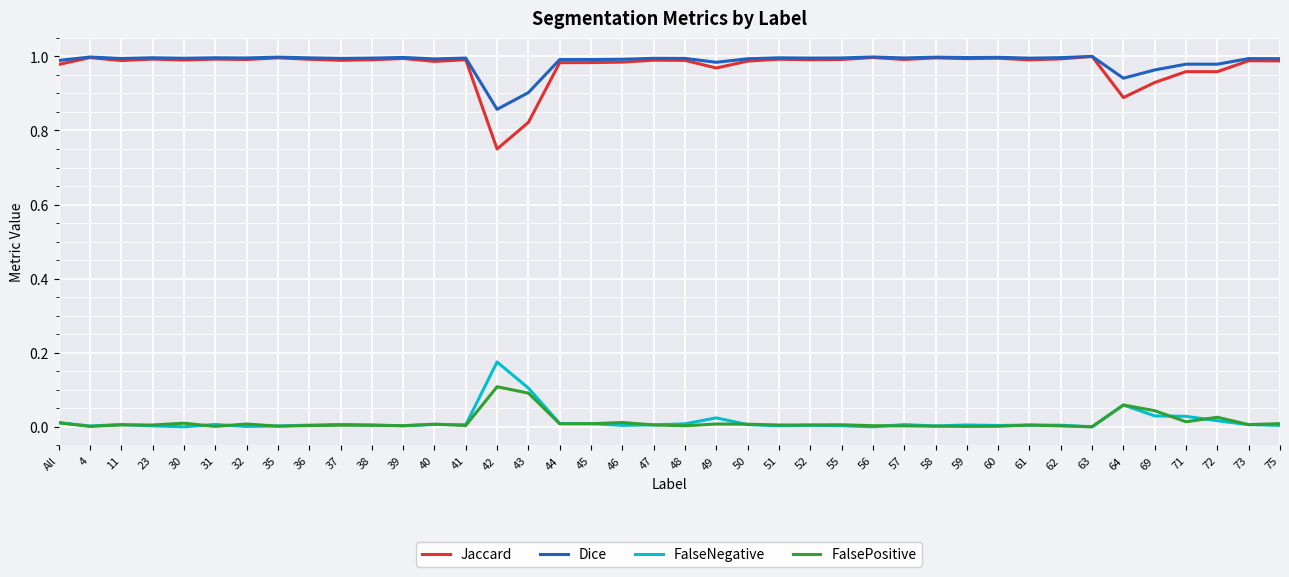

Which series has the widest spread of values?

Jaccard